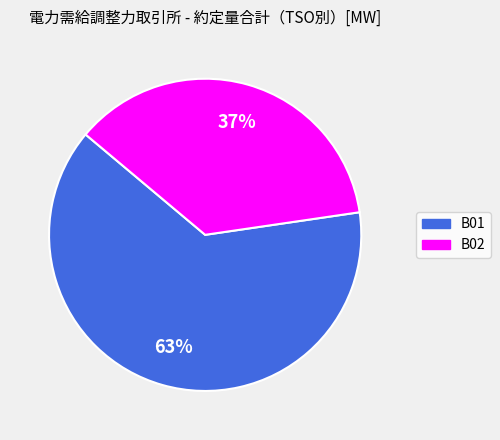

How many slices are in this pie chart?

2